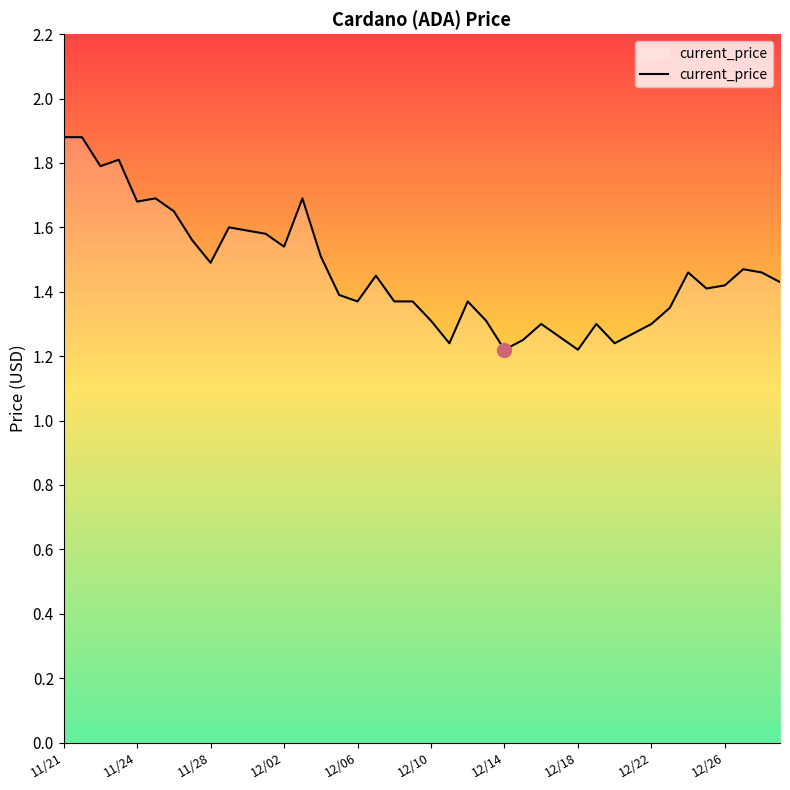

What is the greatest value displayed?

1.9